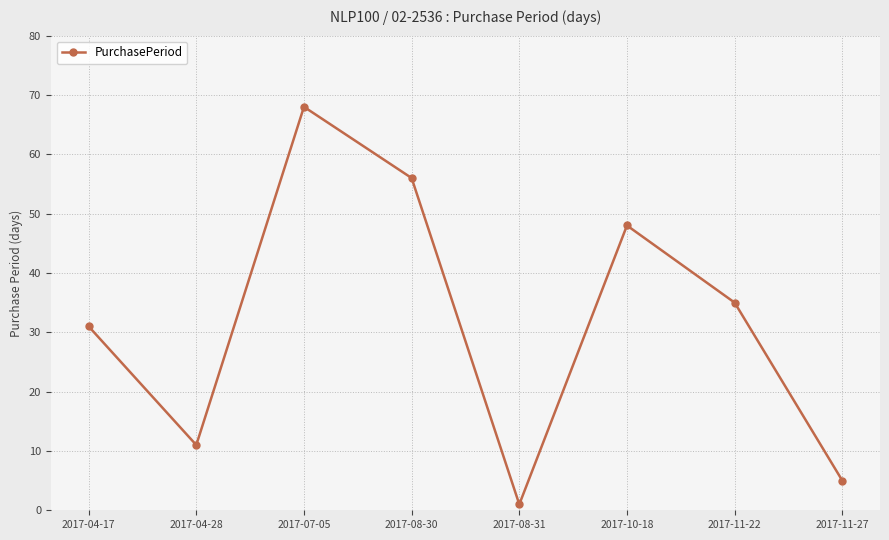

Reading left to right, extract all data points from this chart.

2017-04-17=31	2017-04-28=11	2017-07-05=68	2017-08-30=56	2017-08-31=1	2017-10-18=48	2017-11-22=35	2017-11-27=5